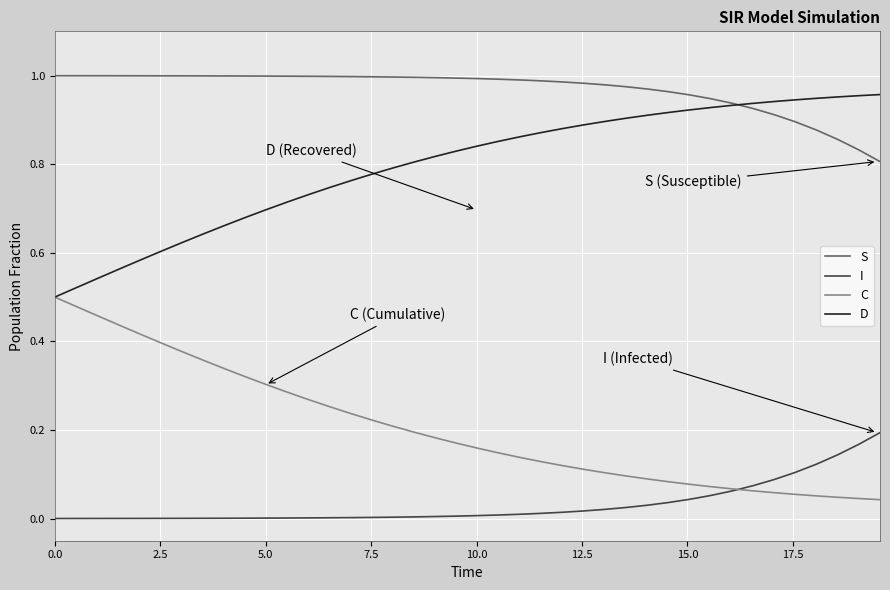

True or false: S and C intersect in this chart.

False